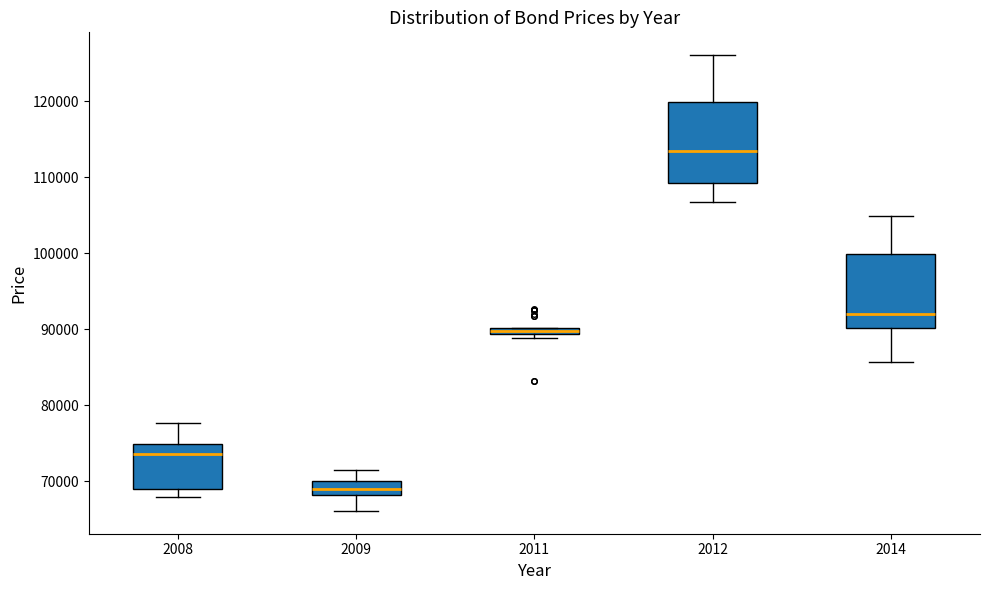

Where is the lower edge of the box at x = 2011 on the y-axis? The values are not printed on the chart, so give them approximately, as read against the axis.

89000